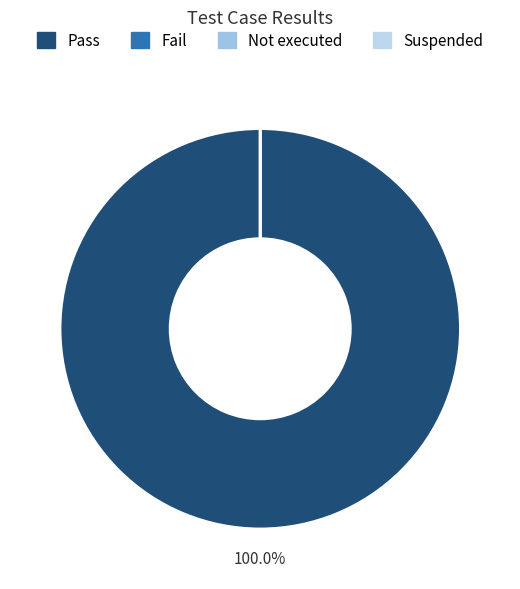

Do Pass and Fail together represent more than half of the pie?

Yes